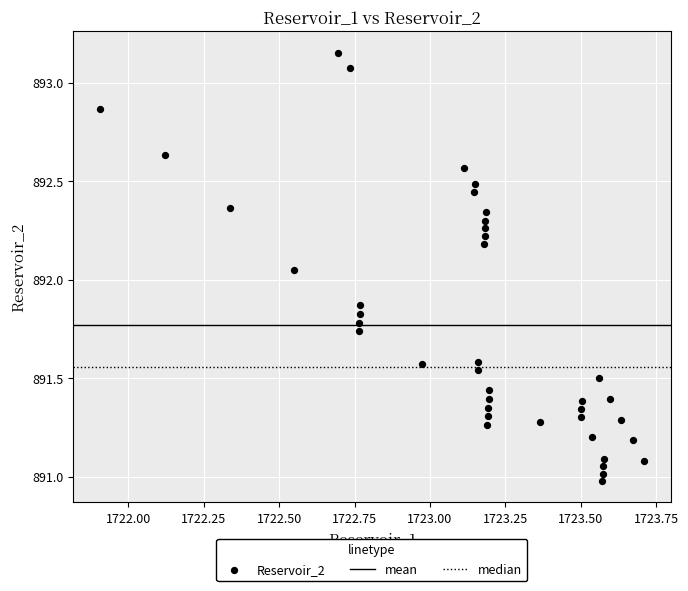

What is the range of Y values (max minus min)?

2.2